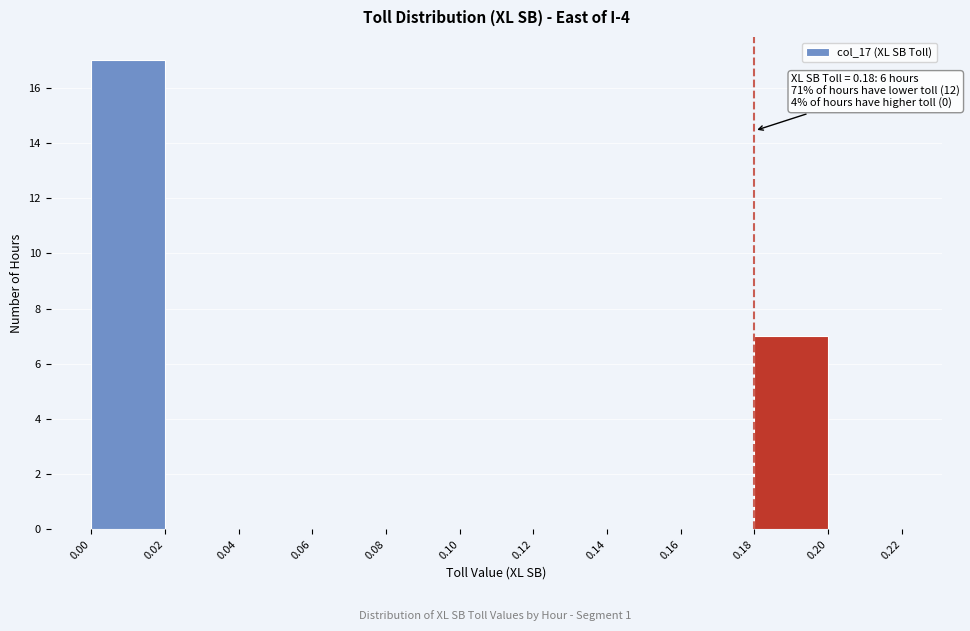

Over which range of the x-axis is the bar tallest?

0.00 to 0.02